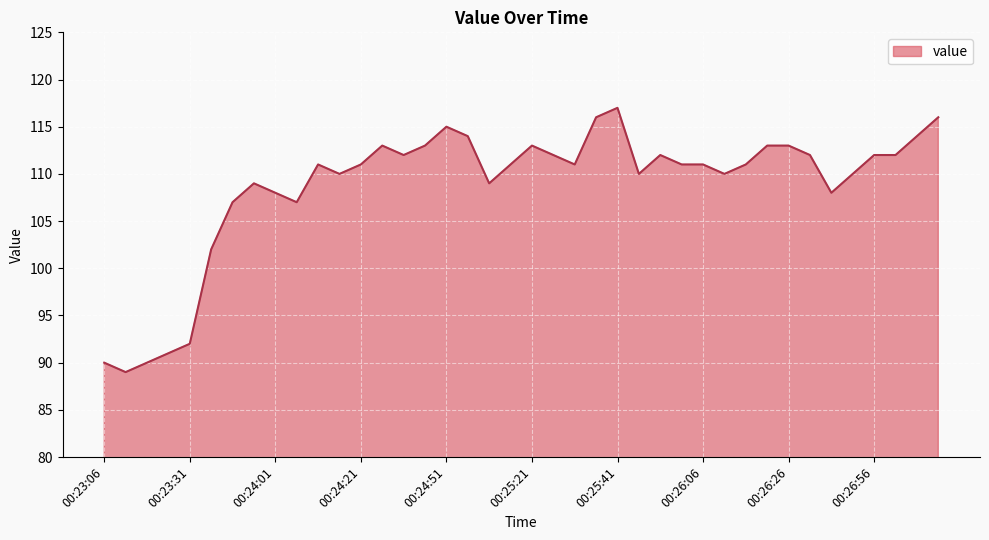

What is the maximum value shown in the chart?

117